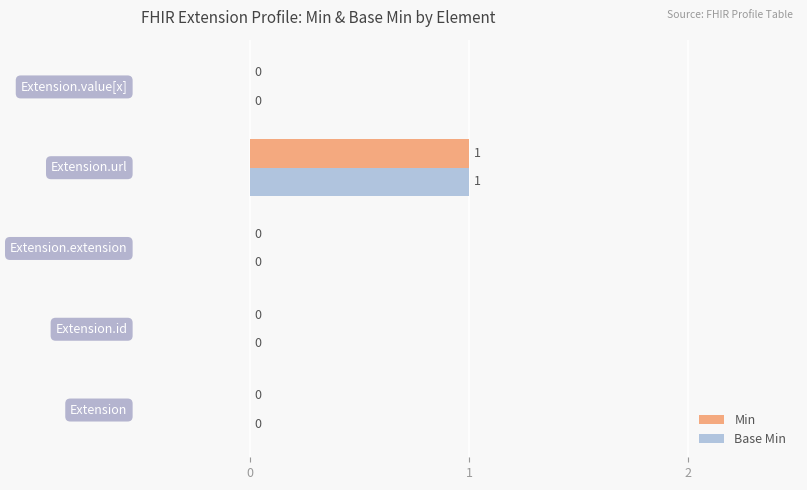

How many Min values are between 0 and 1?

5